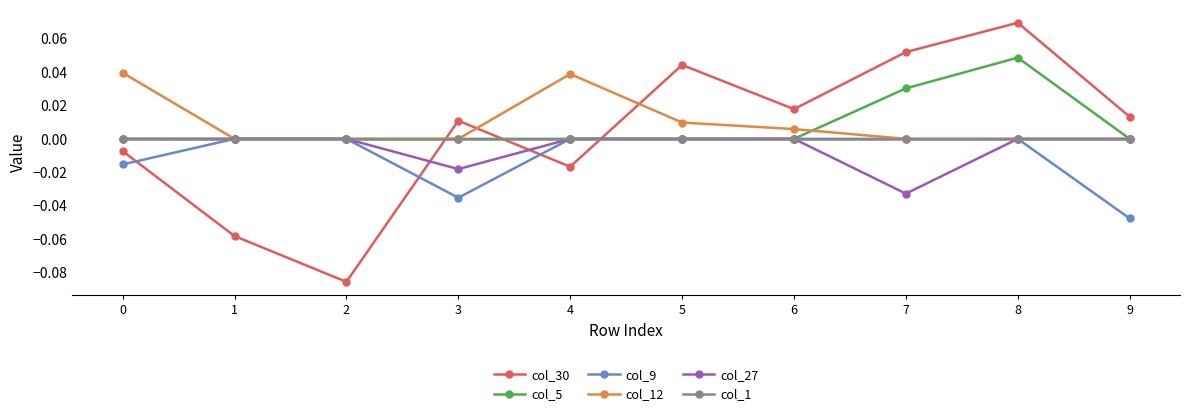

True or false: col_30 has a value of -0.0 at 0.

True